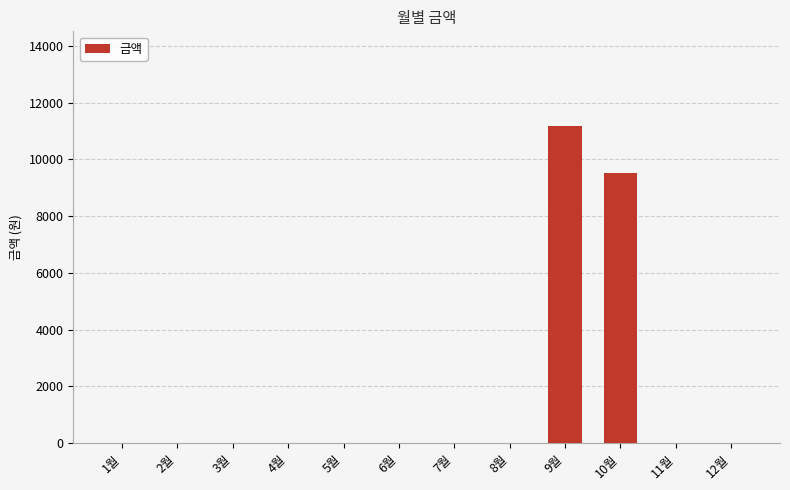

What is the sum of all values?

20660